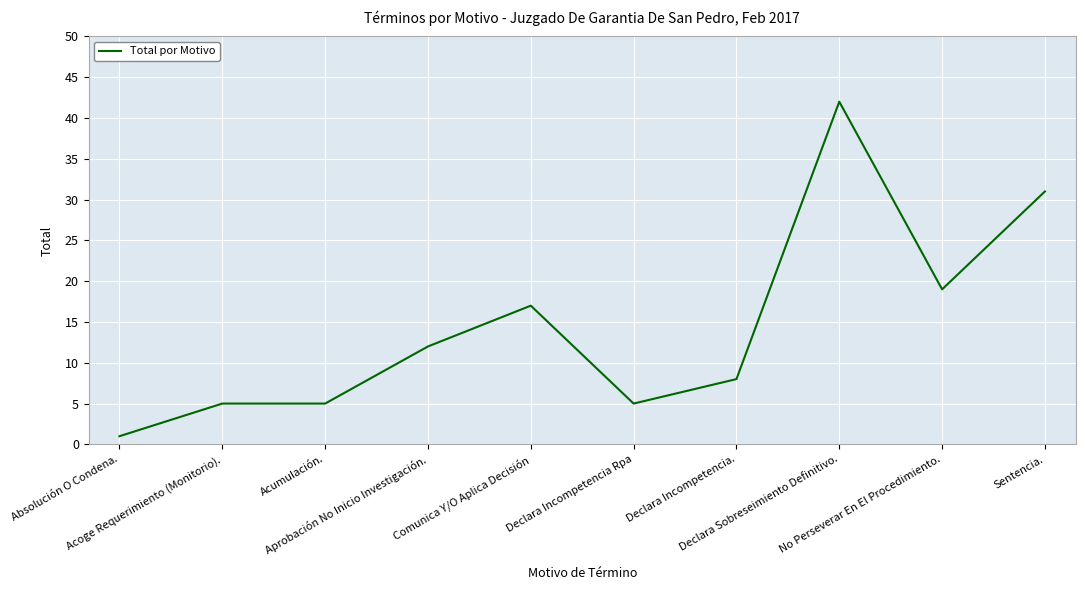

What is the ratio of the value at Comunica Y/O Aplica Decisión to the value at Absolución O Condena.?

17.0